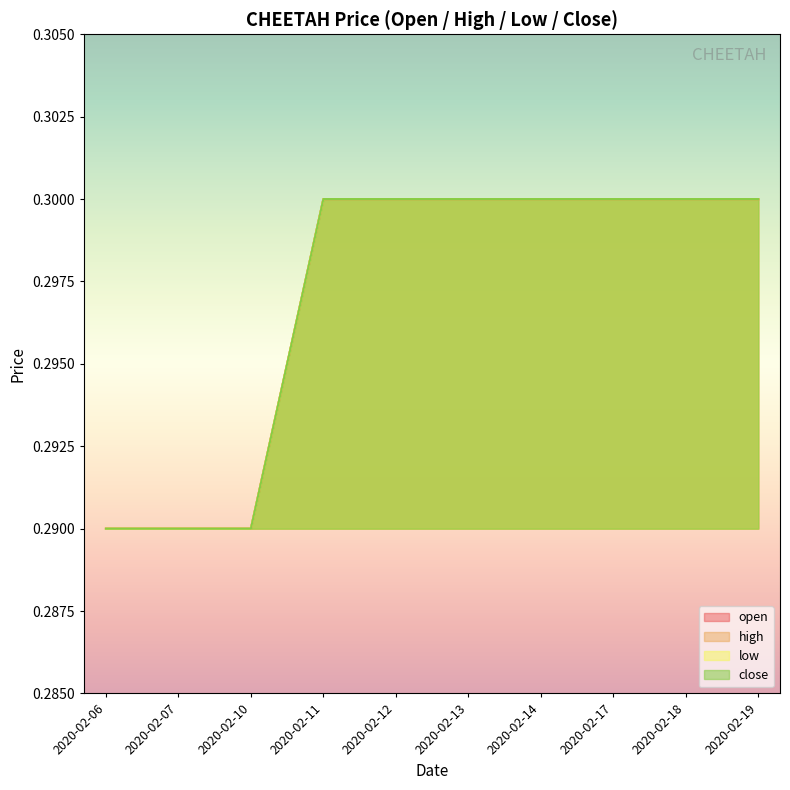

Does the chart display data point markers on the line(s)?

No